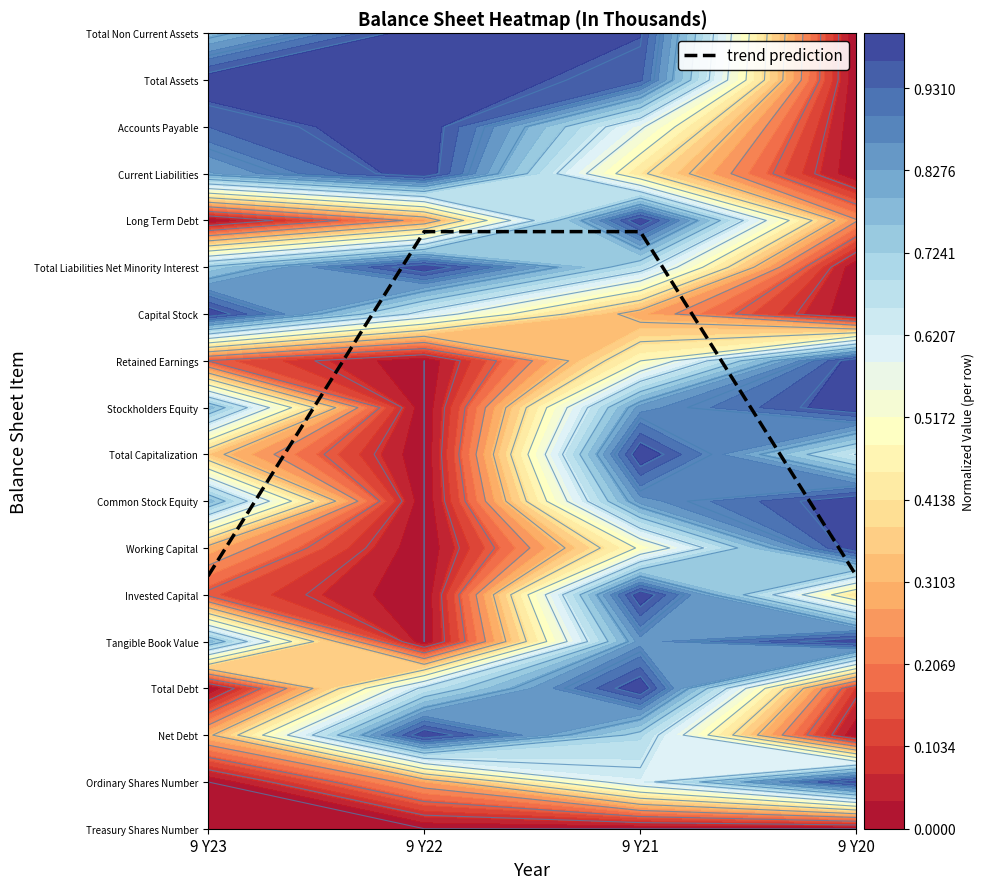

How many values are below 12?

2